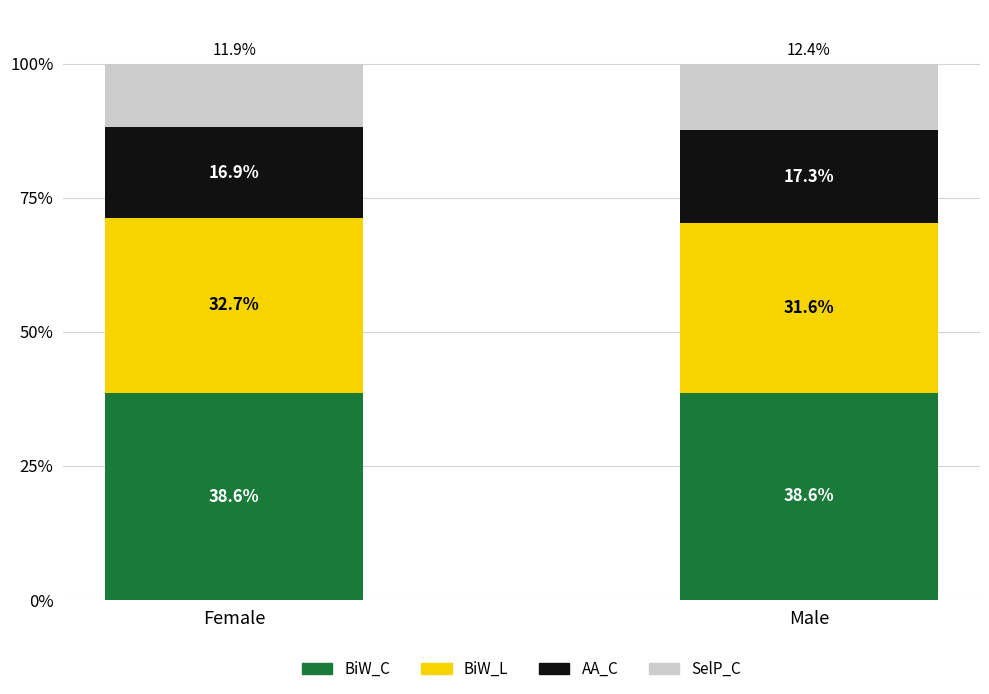

The BiW_C series shows 58.6 at Female. True or false?

False